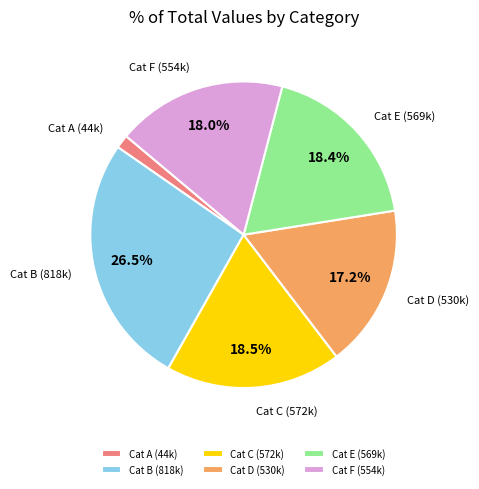

Between Cat C (572k) and Cat F (554k), which is larger?

Cat C (572k)